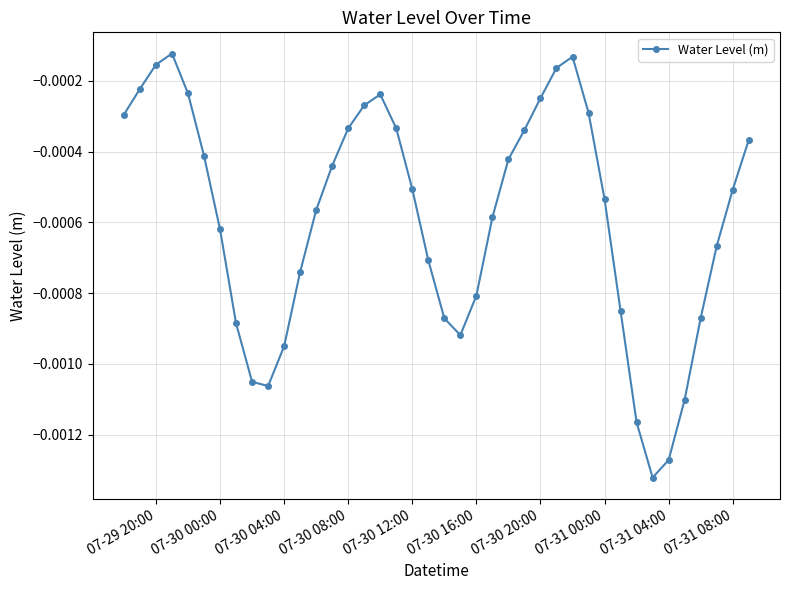

How many points are higher than both their immediate neighbors (excluding endpoints)?

3